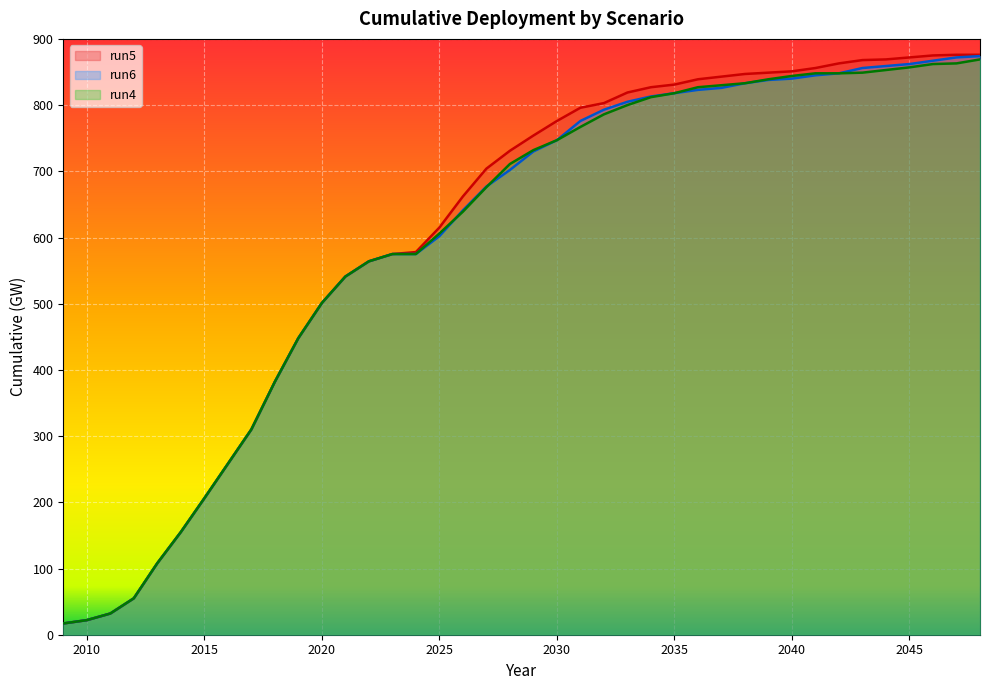

What is the difference between the run5 values at 2023 and 2024?

3